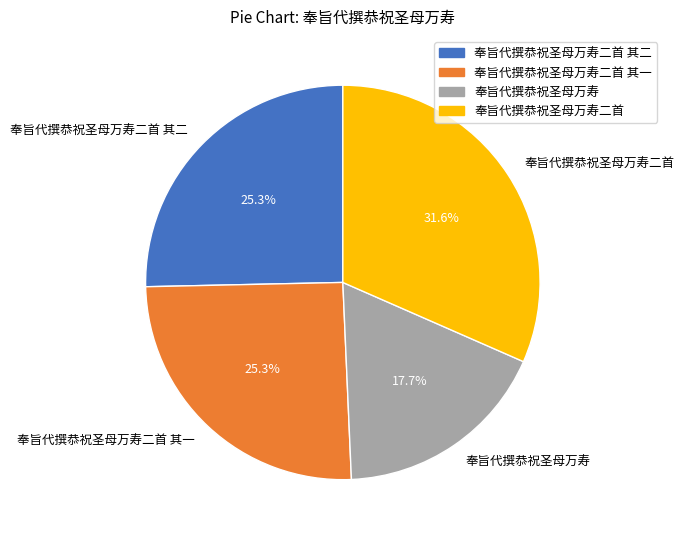

Count the number of slices in the pie.

4